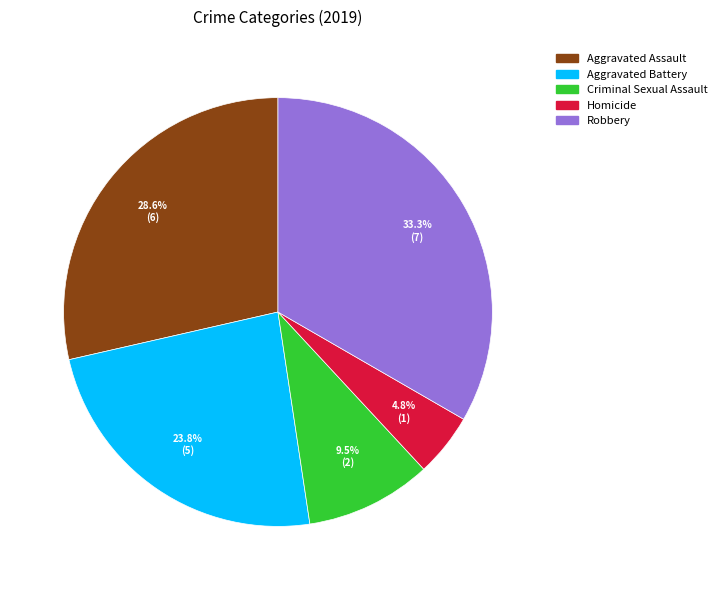

What is the largest slice in the pie chart?

Robbery